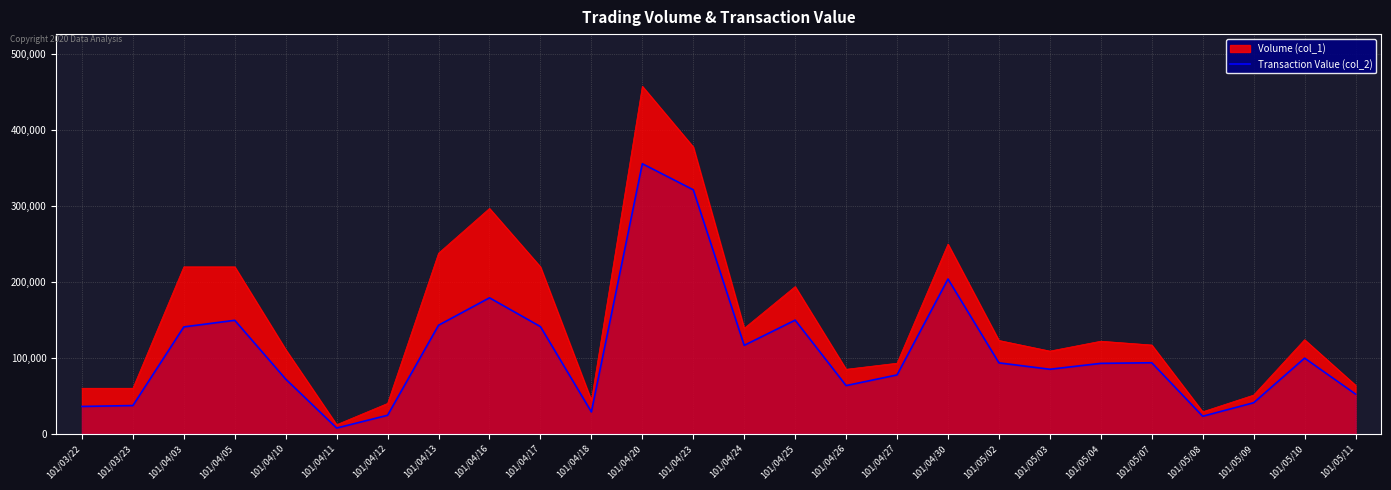

Which series has the largest range (max minus min)?

Volume (col_1)